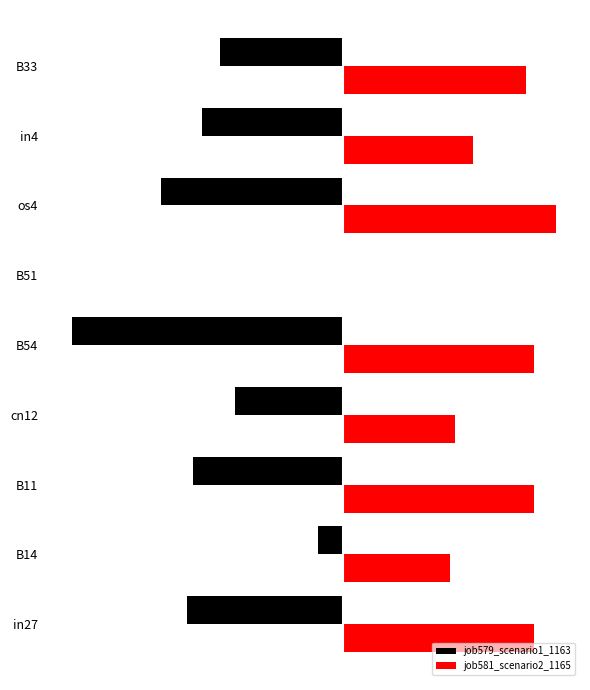

What are all the series names shown in the legend?

job579_scenario1_1163, job581_scenario2_1165